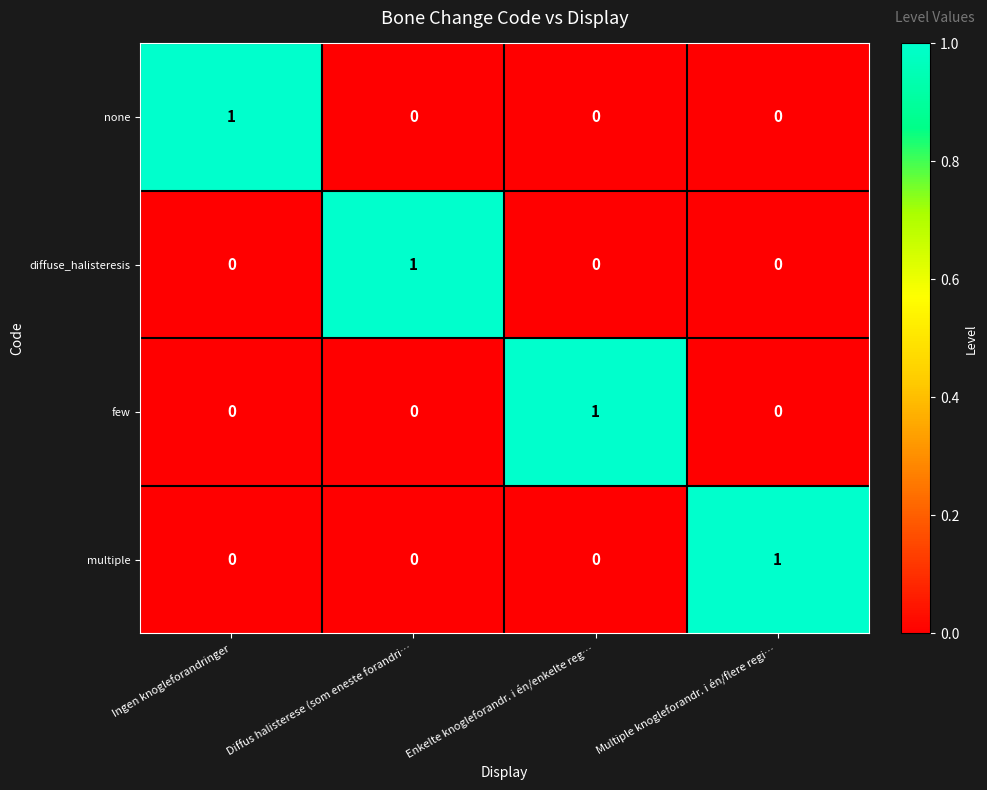

The value of diffuse_halisteresis at Enkelte knogleforandr. i én/enkelte reg… is -1. True or false?

False